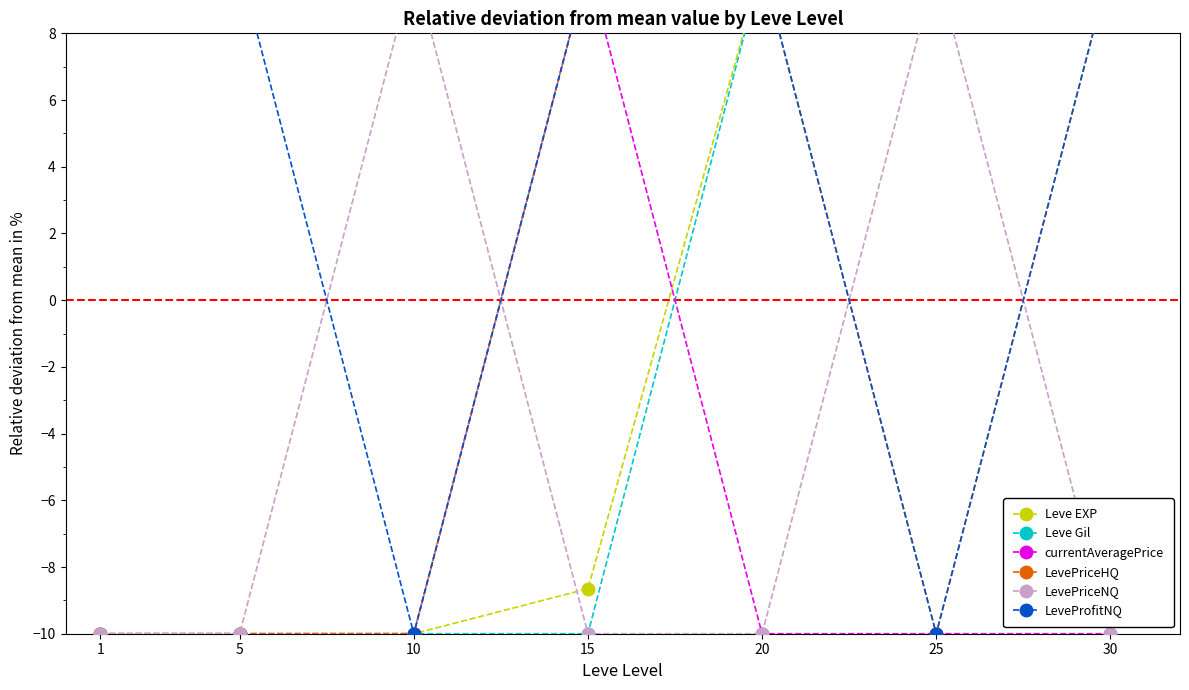

At which label is LevePriceHQ closest to 0?

1